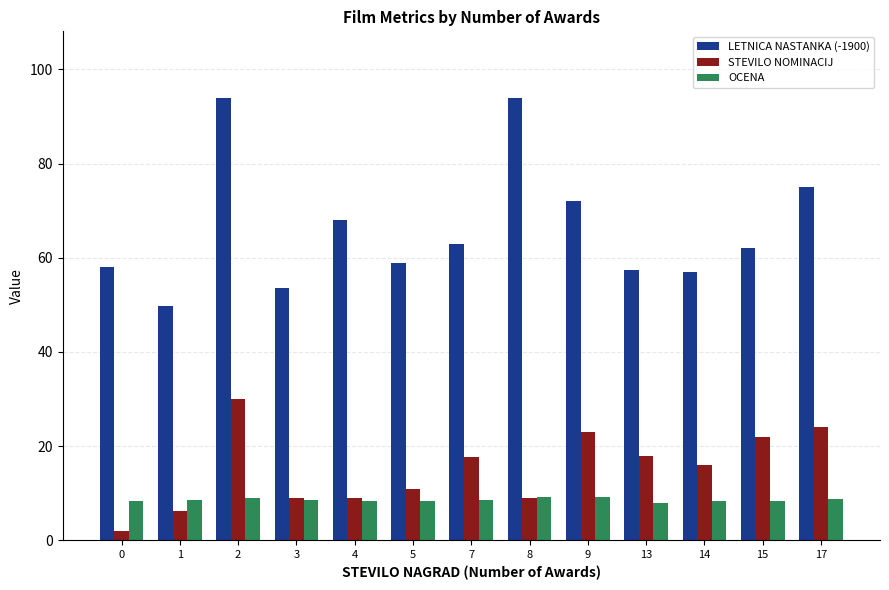

Which series has the largest total across all categories?

LETNICA NASTANKA (-1900)